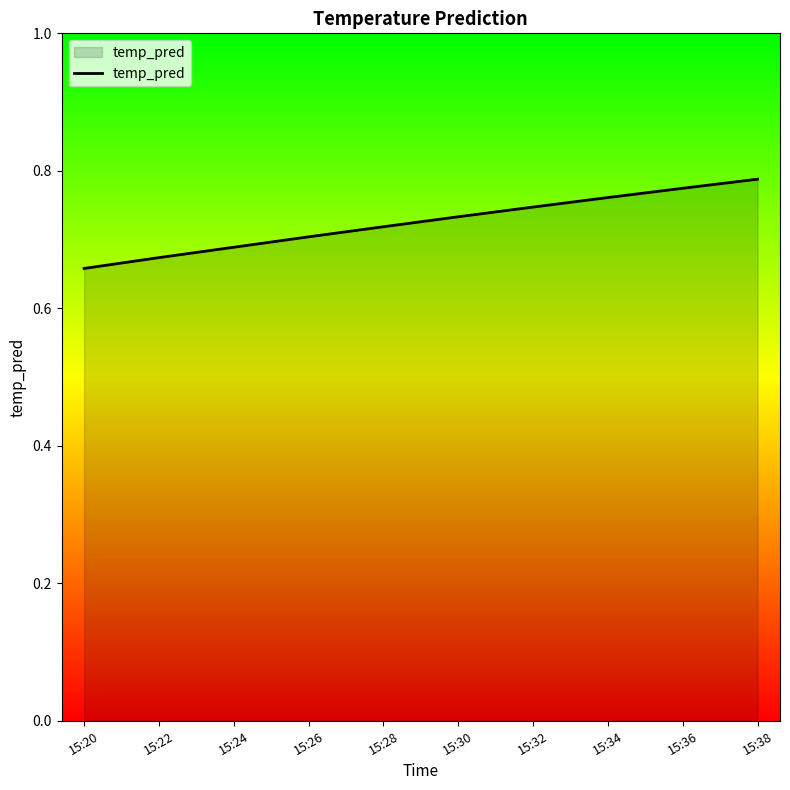

List the labels in order of value, smallest first.

15:20, 15:22, 15:24, 15:26, 15:28, 15:30, 15:32, 15:34, 15:36, 15:38